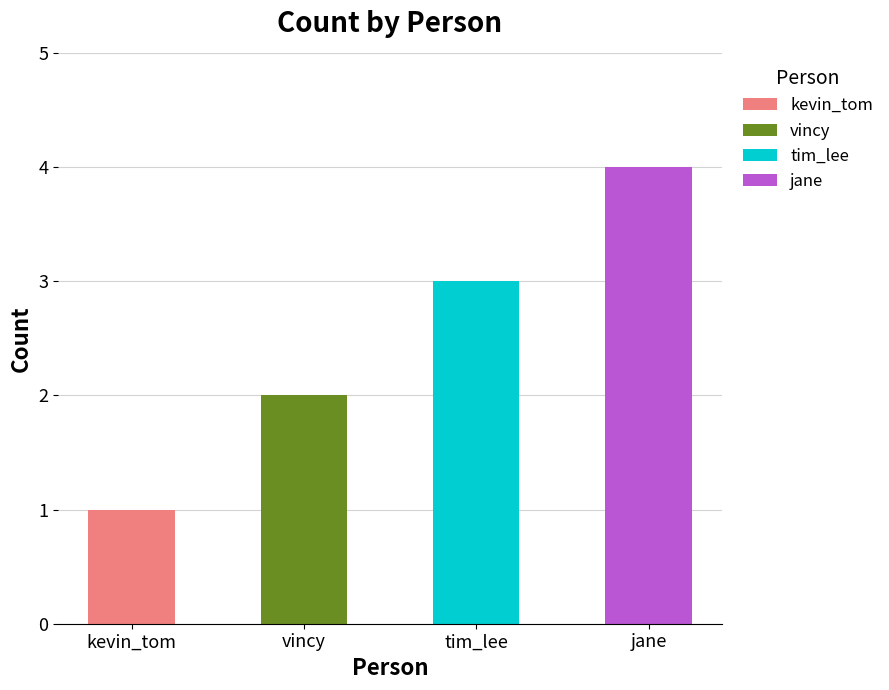

What is the approximate value at vincy?

2